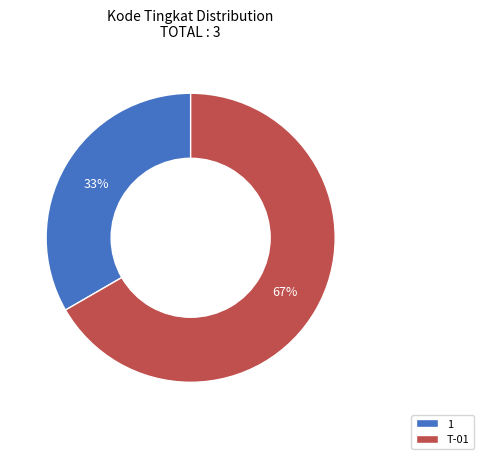

How many segments does this pie chart have?

2